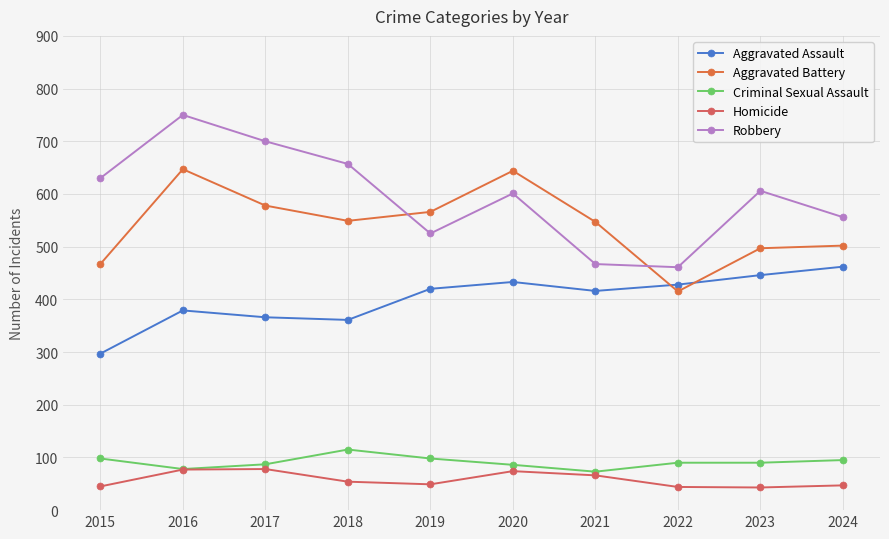

At which label does Robbery first exceed 606?

2015